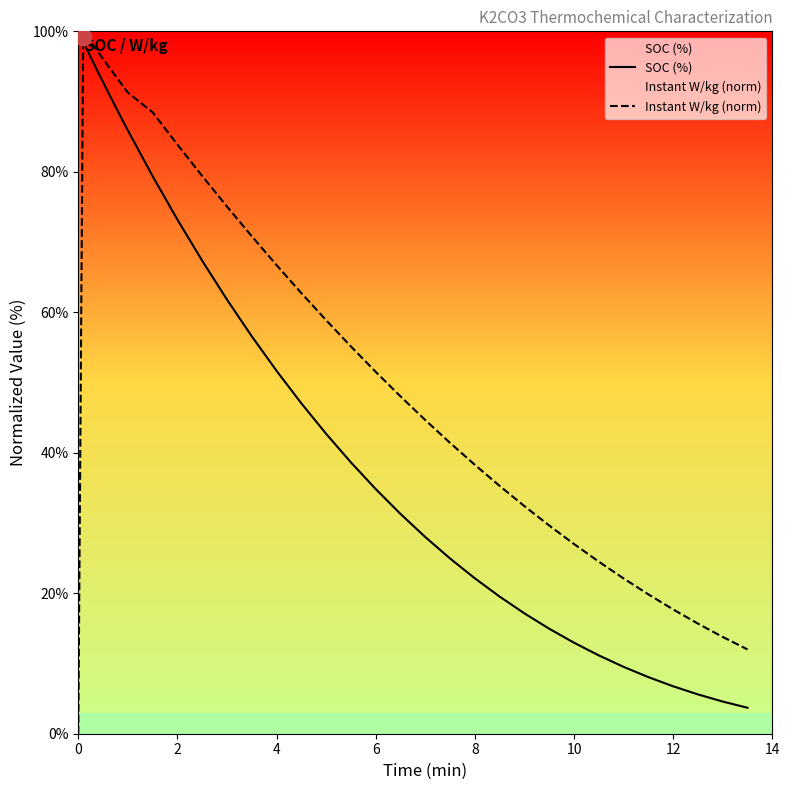

Which series ends up on top after the final intersection of Instant W/kg (norm) and SOC (%)?

Instant W/kg (norm)